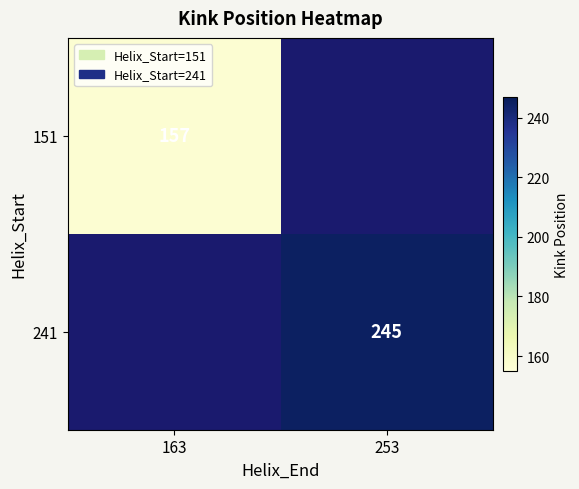

Which label corresponds to the largest value in the chart?

253